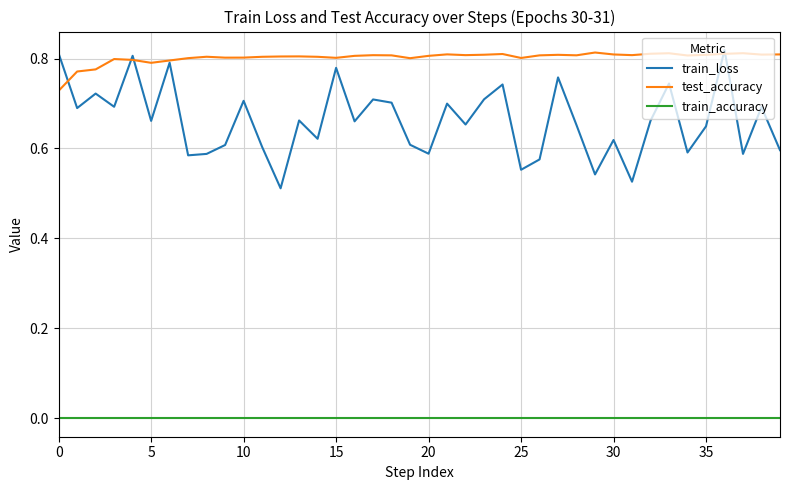

List the series in order of their overall mean, lowest first.

train_accuracy, train_loss, test_accuracy